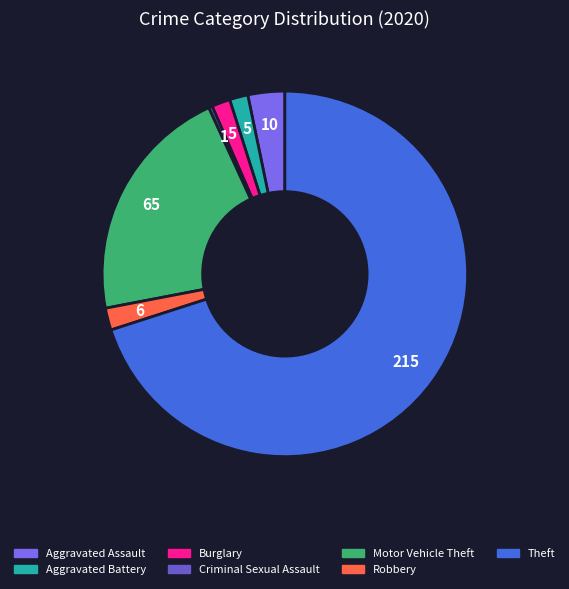

What is the largest slice in the pie chart?

Theft